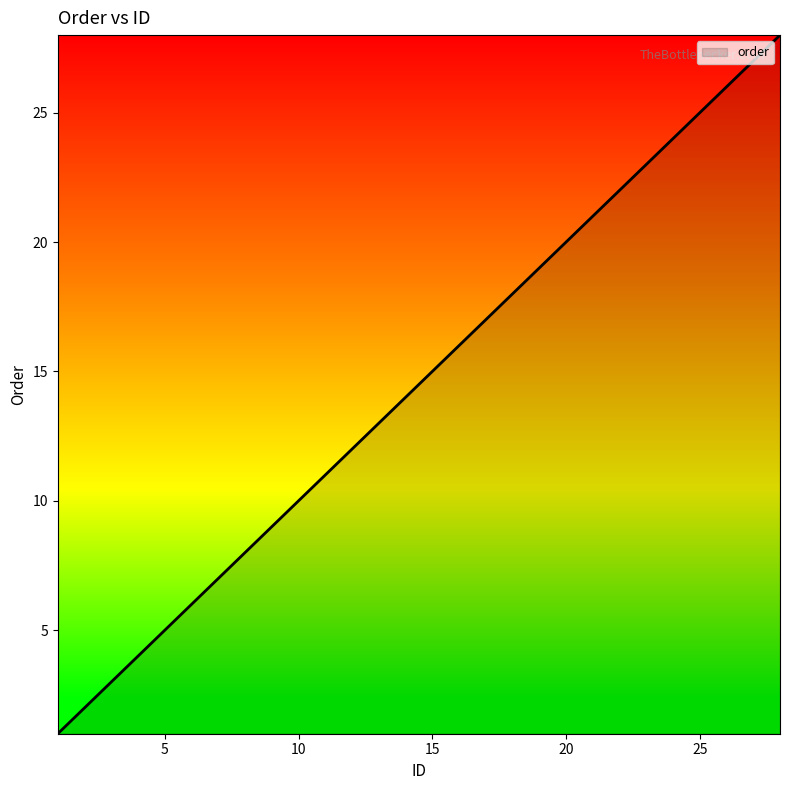

What is the maximum value shown in the chart?

28